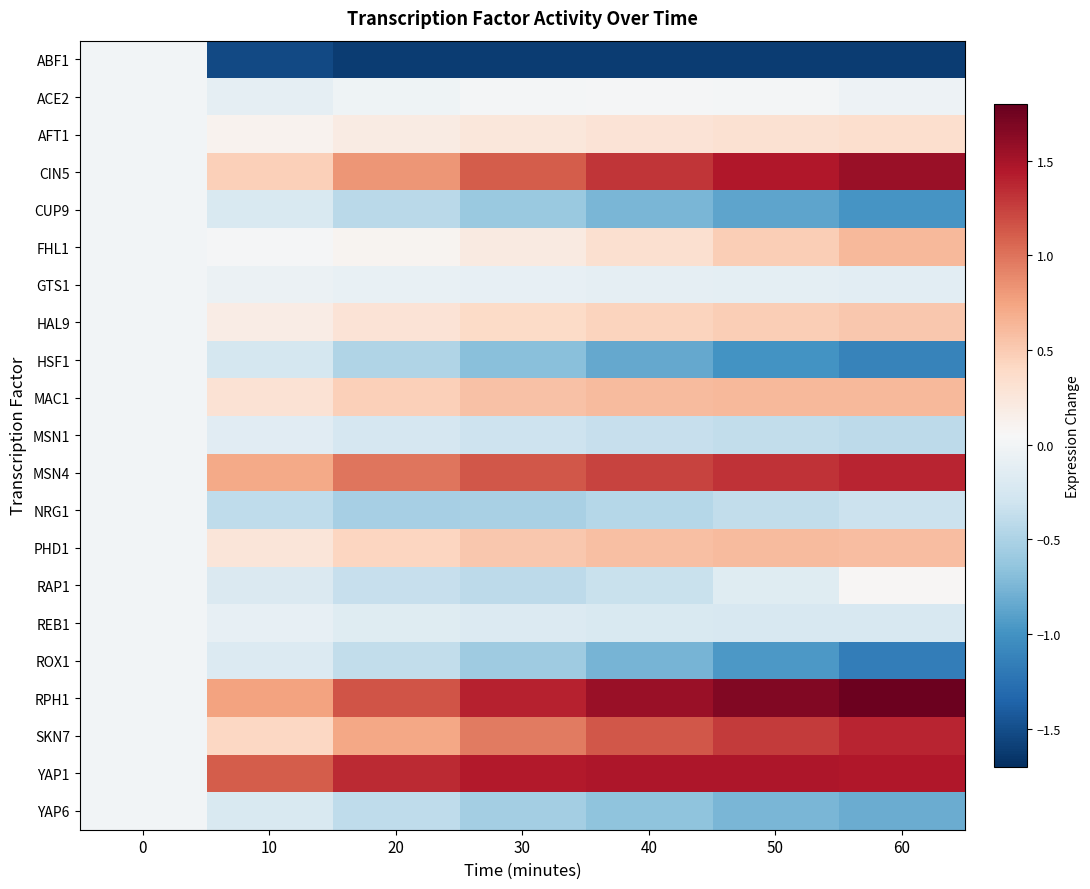

Reading right to left, list all the values displayed in this chart.

ABF1: 60=-1.6	50=-1.6	40=-1.6	30=-1.6	20=-1.6	10=-1.5	0=0.0
ACE2: 60=-0.0	50=0.0	40=0.0	30=0.0	20=-0.0	10=-0.1	0=0.0
AFT1: 60=0.3	50=0.3	40=0.3	30=0.3	20=0.2	10=0.1	0=0.0
CIN5: 60=1.6	50=1.5	40=1.3	30=1.1	20=0.8	10=0.5	0=0.0
CUP9: 60=-1.0	50=-0.9	40=-0.7	30=-0.6	20=-0.4	10=-0.2	0=0.0
FHL1: 60=0.6	50=0.5	40=0.3	30=0.2	20=0.1	10=0.0	0=0.0
GTS1: 60=-0.1	50=-0.1	40=-0.1	30=-0.1	20=-0.1	10=-0.1	0=0.0
HAL9: 60=0.5	50=0.5	40=0.4	30=0.4	20=0.3	10=0.2	0=0.0
HSF1: 60=-1.1	50=-1.0	40=-0.9	30=-0.7	20=-0.5	10=-0.3	0=0.0
MAC1: 60=0.6	50=0.6	40=0.6	30=0.6	20=0.5	10=0.3	0=0.0
MSN1: 60=-0.4	50=-0.4	40=-0.4	30=-0.3	20=-0.2	10=-0.1	0=0.0
MSN4: 60=1.4	50=1.3	40=1.2	30=1.1	20=1.0	10=0.7	0=0.0
NRG1: 60=-0.3	50=-0.4	40=-0.5	30=-0.5	20=-0.5	10=-0.4	0=0.0
PHD1: 60=0.6	50=0.6	40=0.6	30=0.5	20=0.4	10=0.3	0=0.0
RAP1: 60=0.1	50=-0.2	40=-0.3	30=-0.4	20=-0.4	10=-0.2	0=0.0
REB1: 60=-0.2	50=-0.2	40=-0.2	30=-0.2	20=-0.2	10=-0.1	0=0.0
ROX1: 60=-1.2	50=-1.0	40=-0.8	30=-0.6	20=-0.4	10=-0.2	0=0.0
RPH1: 60=1.8	50=1.7	40=1.6	30=1.4	20=1.1	10=0.8	0=0.0
SKN7: 60=1.4	50=1.3	40=1.1	30=1.0	20=0.7	10=0.4	0=0.0
YAP1: 60=1.5	50=1.5	40=1.5	30=1.4	20=1.4	10=1.1	0=0.0
YAP6: 60=-0.8	50=-0.7	40=-0.7	30=-0.5	20=-0.4	10=-0.2	0=0.0